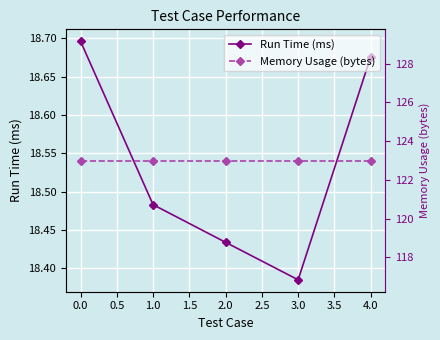

True or false: Memory Usage (bytes) and Run Time (ms) cross at least once.

False